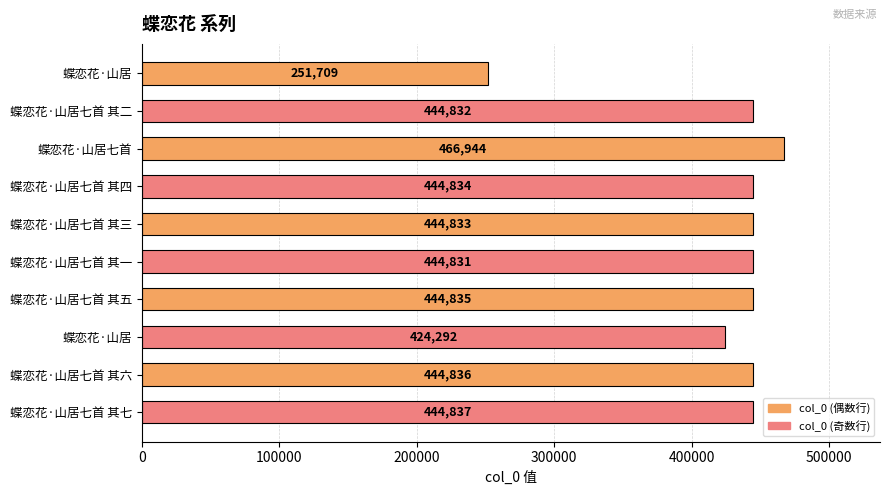

What is the sum of all values?

4256783